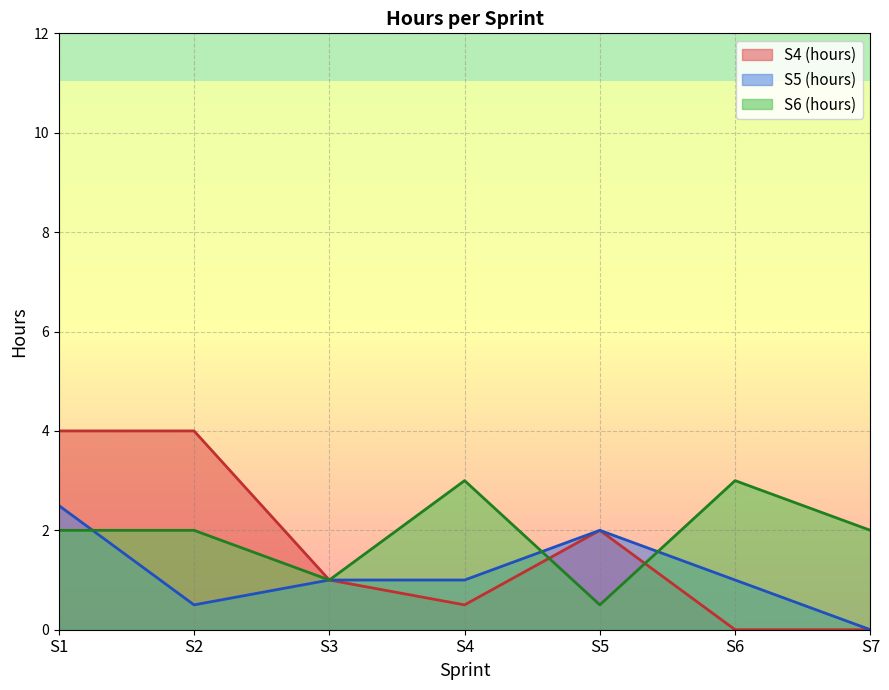

Between S7 and S3, which is larger?

S3